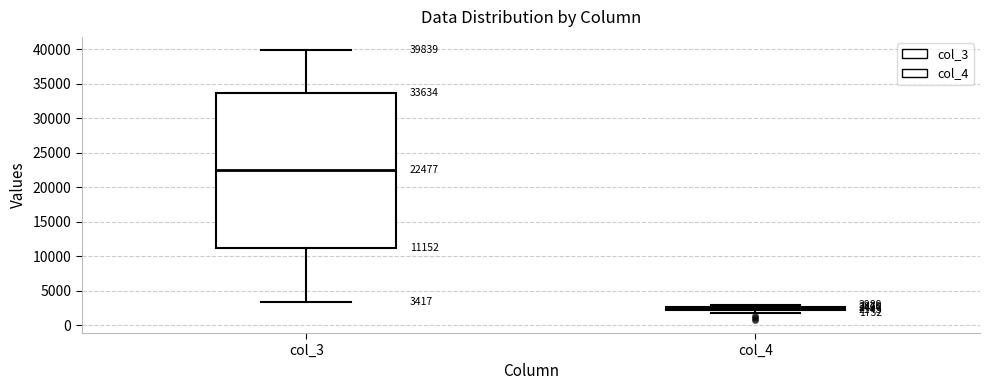

Which box has the highest median line?

col_3